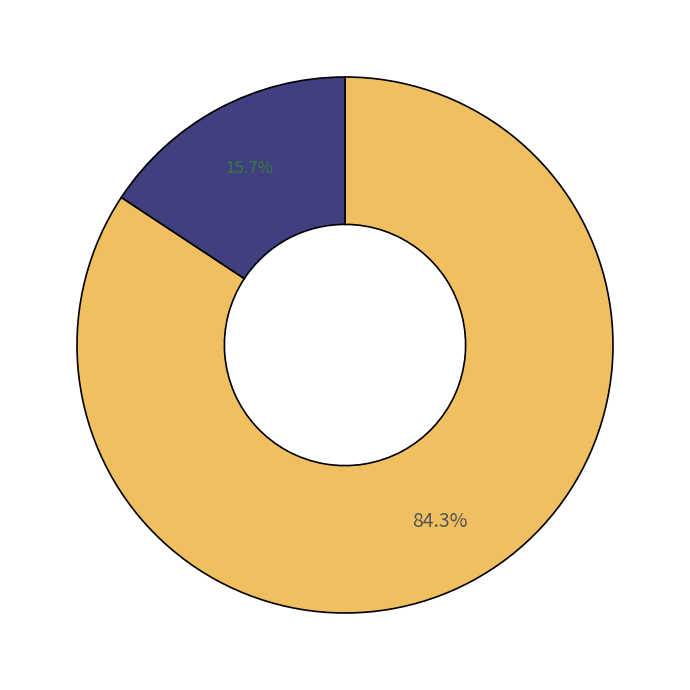

To the nearest percent, what is the average slice percentage?

50%